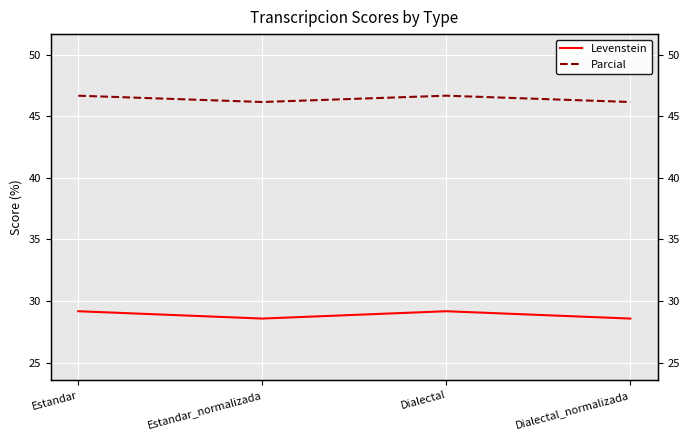

What is the difference between the highest and lowest values at Estandar_normalizada?

17.6